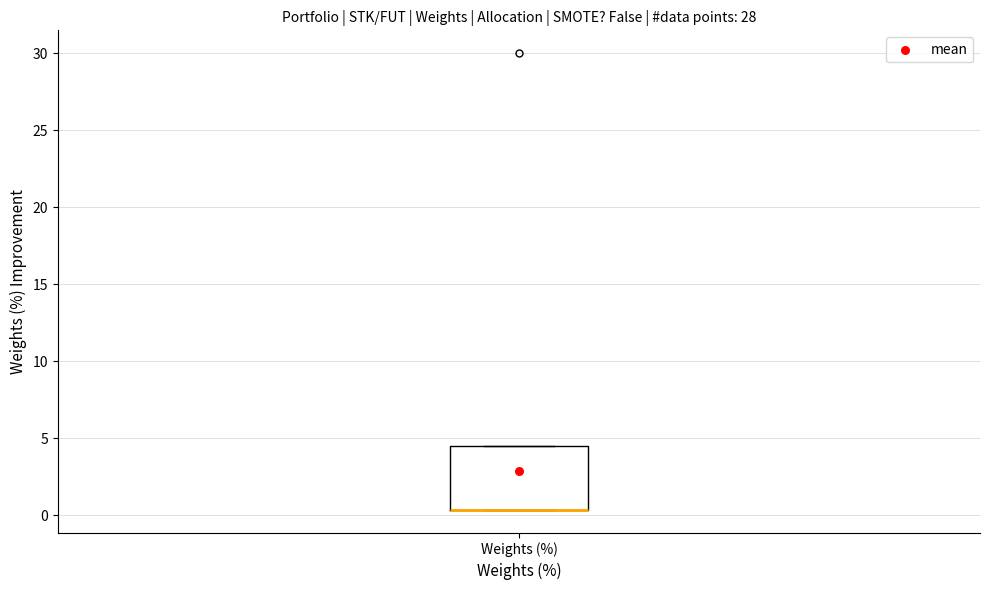

Read this box plot against the y-axis: the position of the median line, the range covered by the box, and the ends of both whiskers. The values are not printed on the chart, so give them approximately, as read against the axis.

median 0.5 (drawn on the box's lower edge), box 0.5 to 4.5, whiskers 0.5 to 4.5